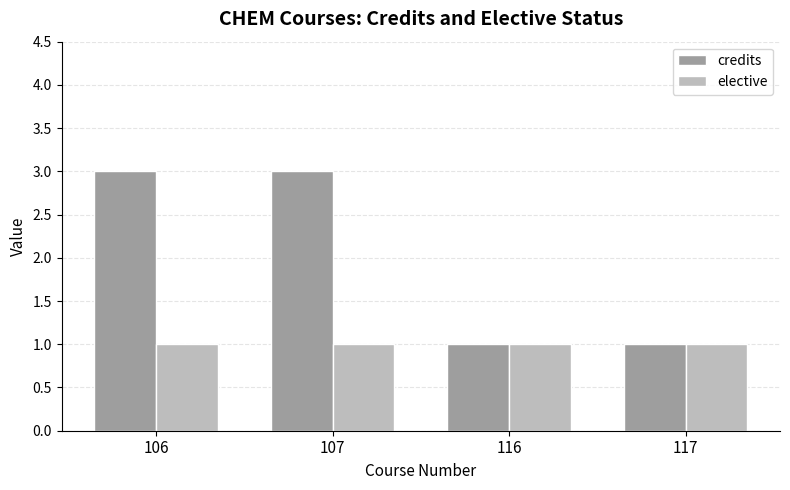

What is the average value of the credits series?

2